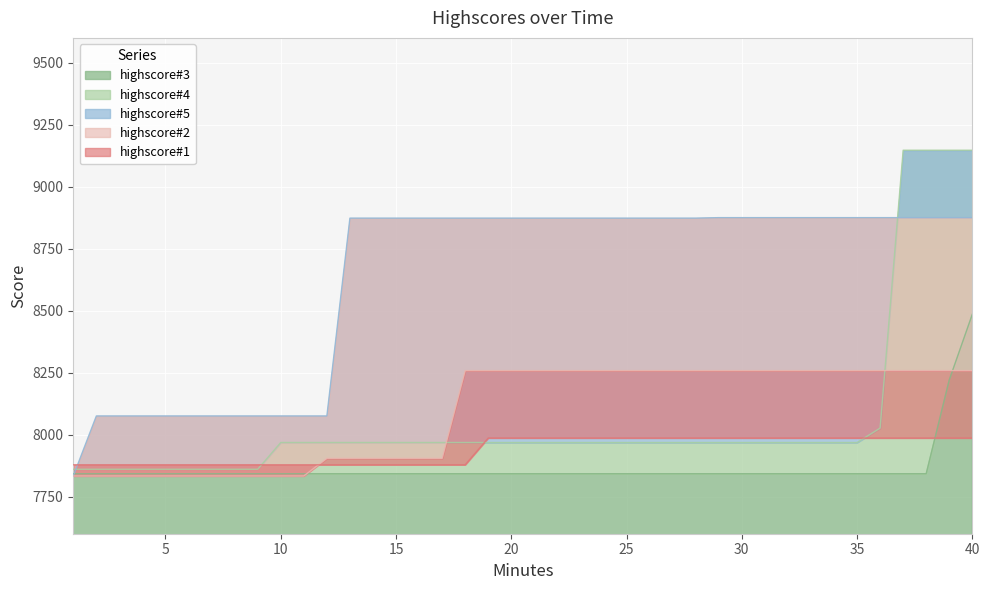

Is it true that highscore#1 equals 1930 at 6?

False